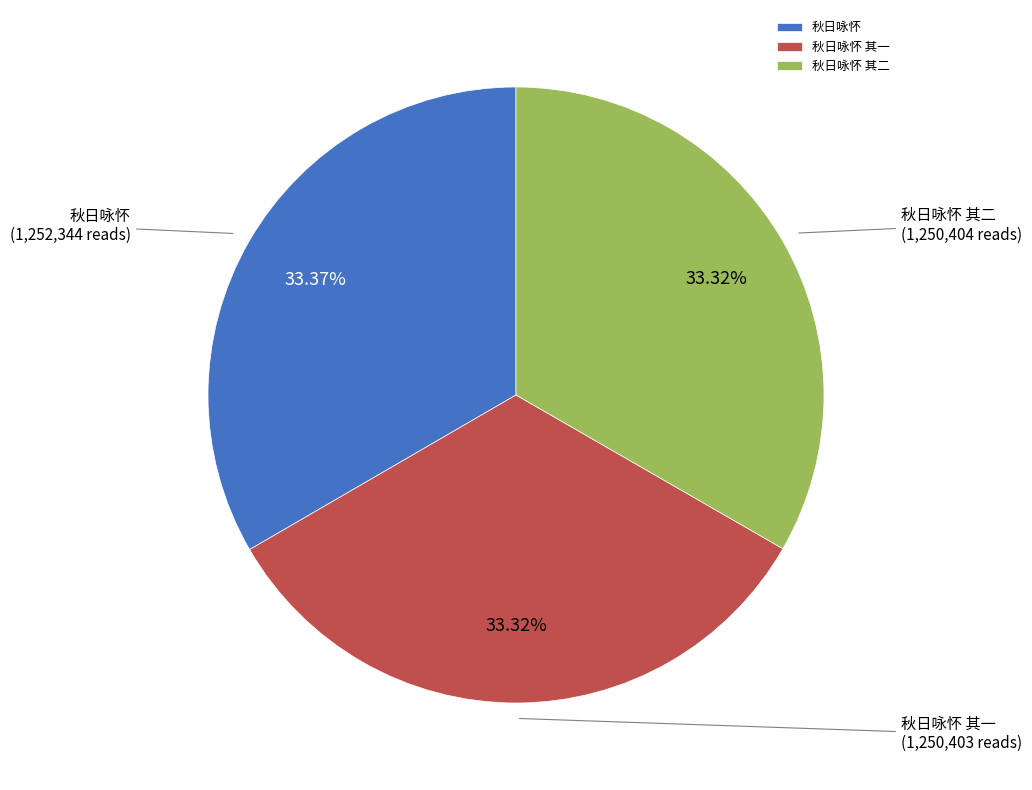

What is the ratio of the value at 秋日咏怀 to the value at 秋日咏怀 其一?

1.0